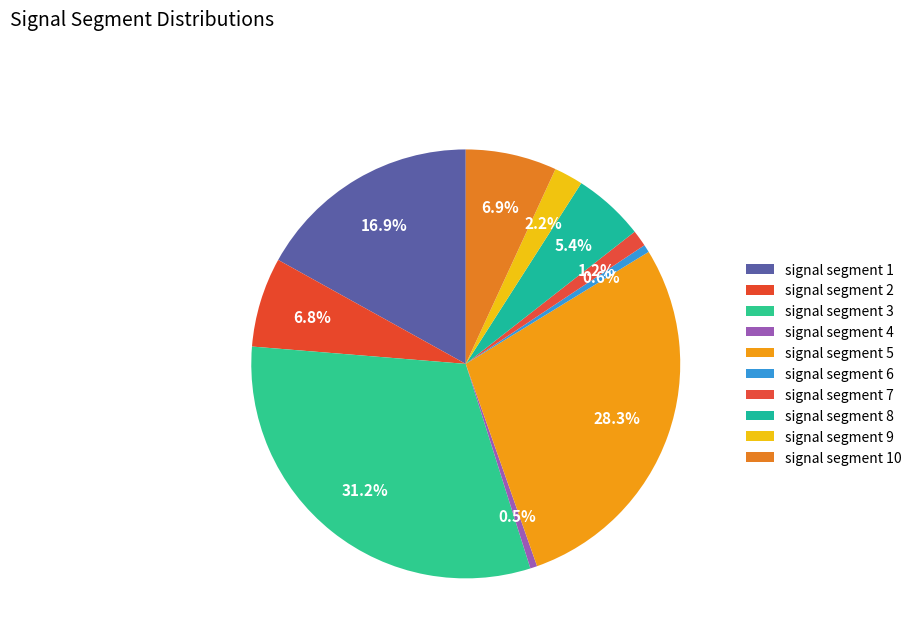

To the nearest percent, what portion does signal segment 6 represent?

1%